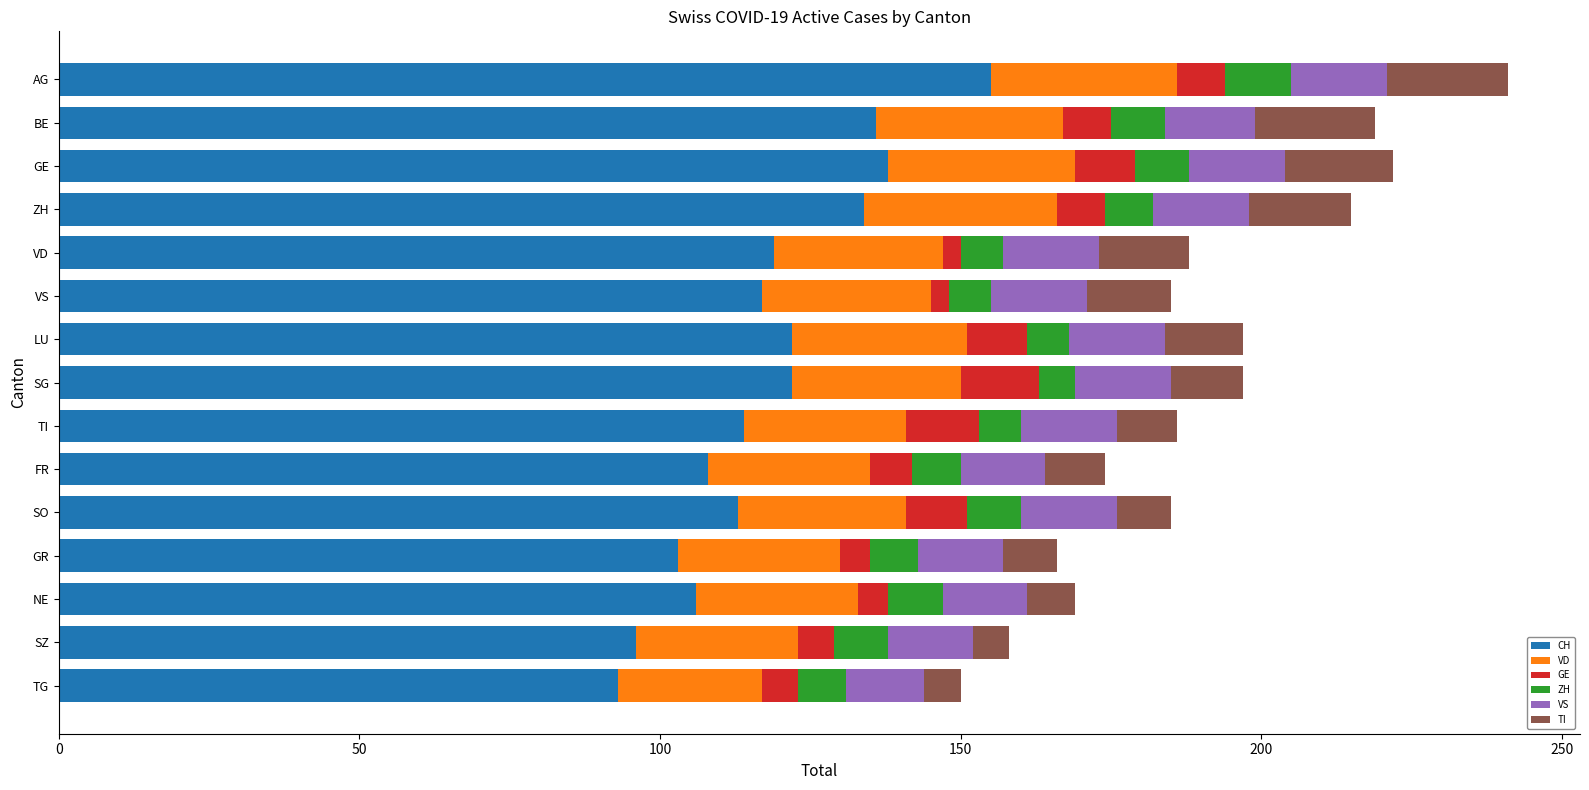

Count the number of data series in this chart.

6